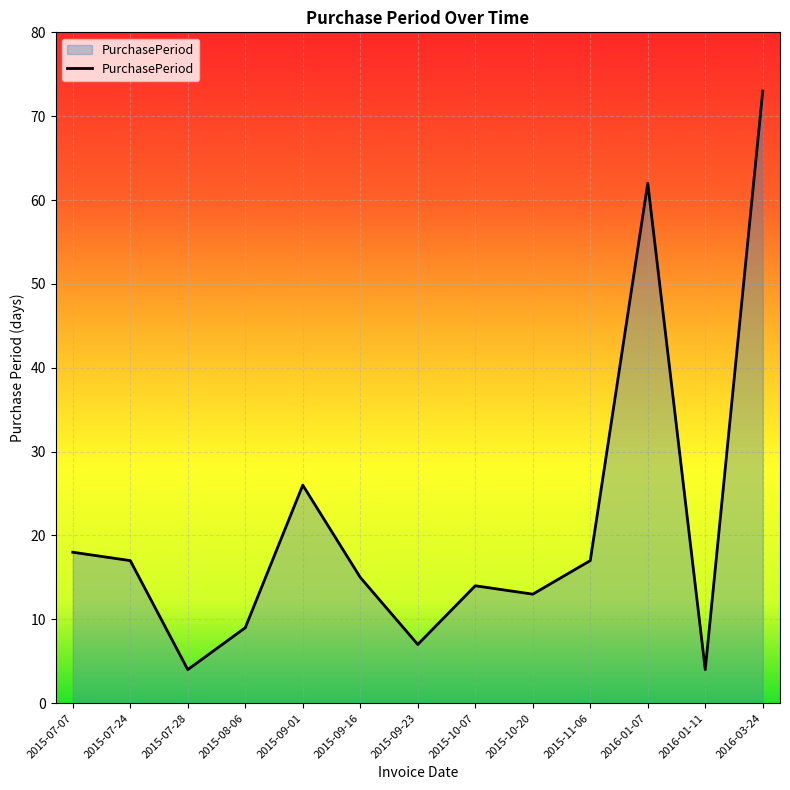

The value at 2015-10-07 is 14. True or false?

True